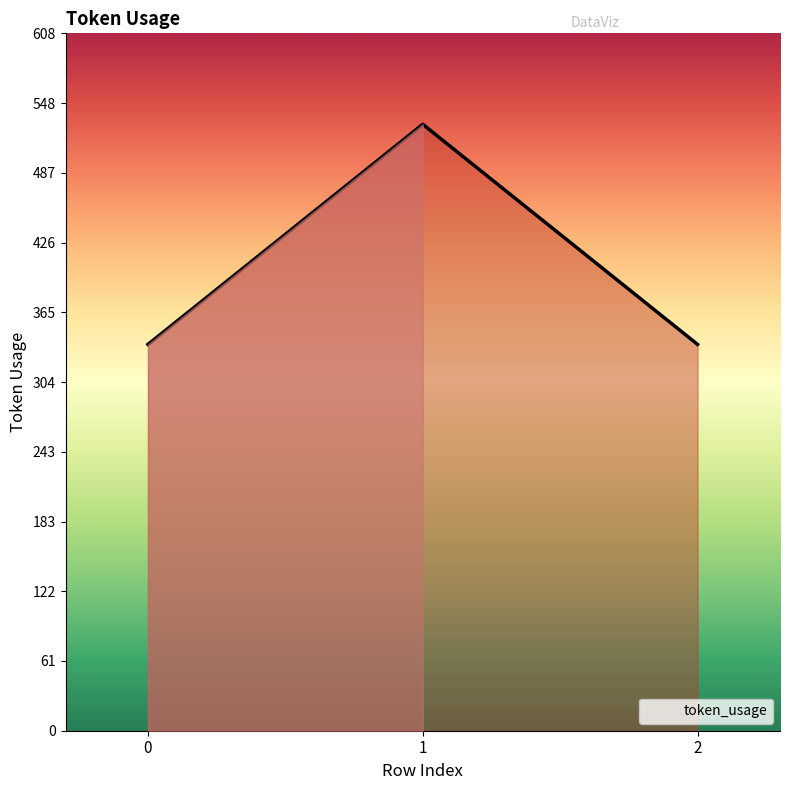

Does the chart display data point markers on the line(s)?

No